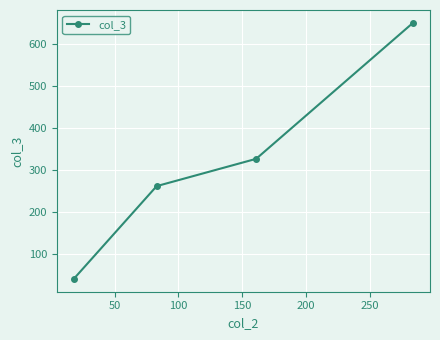

What is the value of the 1st point from the left?

40